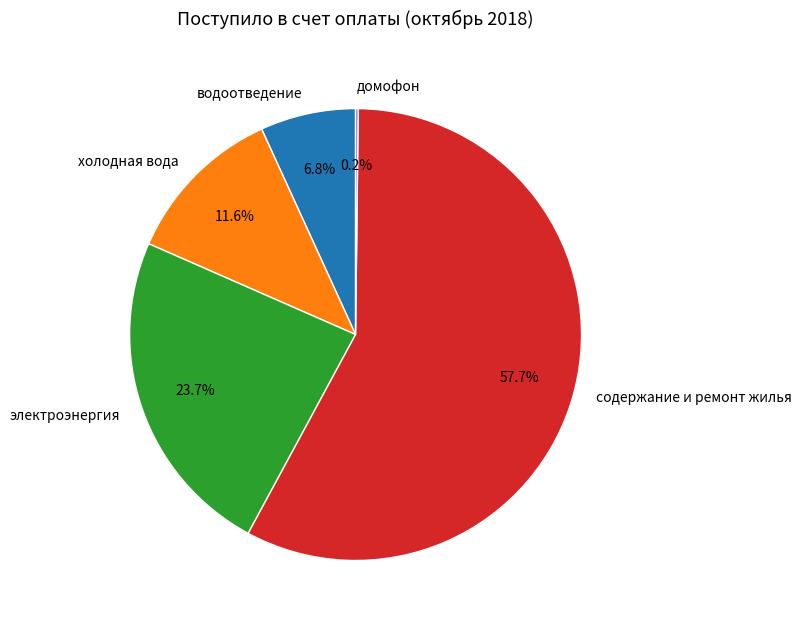

True or false: водоотведение accounts for 1% of the total.

False